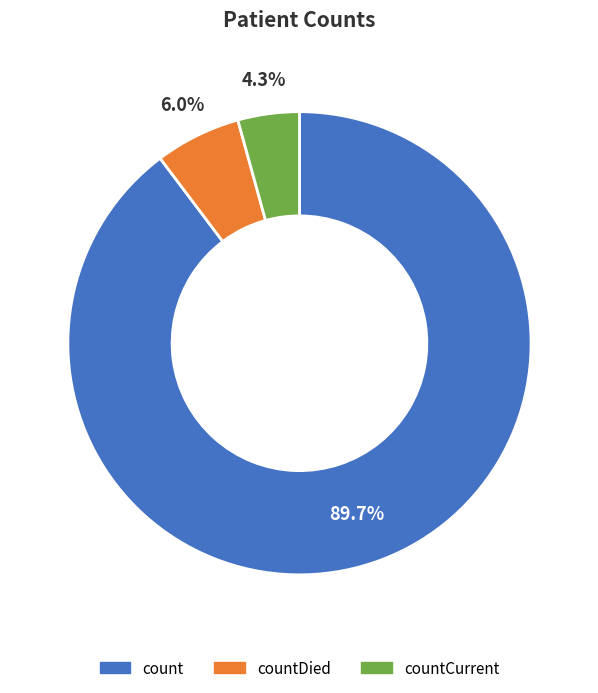

Rank the categories by value from highest to lowest.

count, countDied, countCurrent